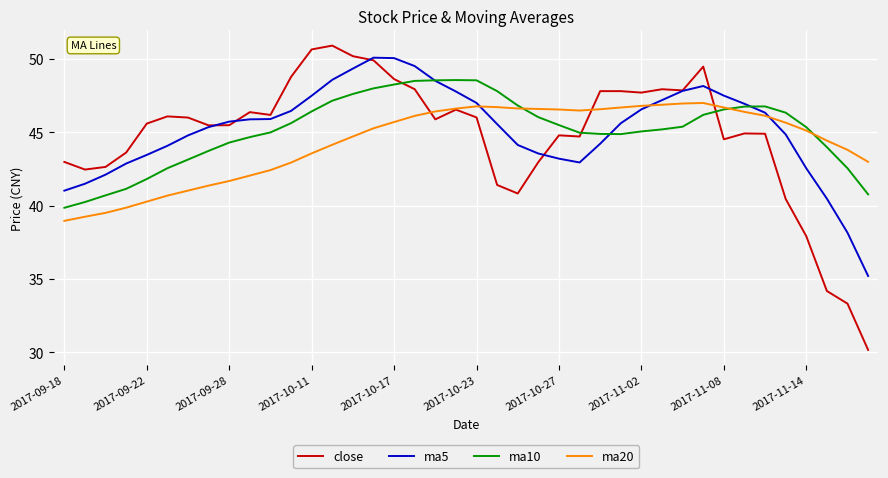

True or false: close and ma5 intersect in this chart.

True